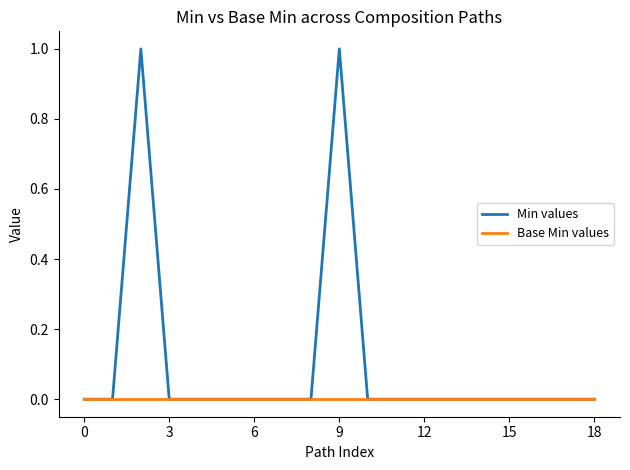

List the series in order of their peak value, highest first.

Min values, Base Min values